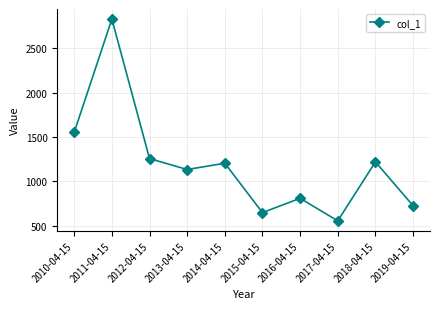

What is the ratio of the value at 2015-04-15 to the value at 2014-04-15?

0.5